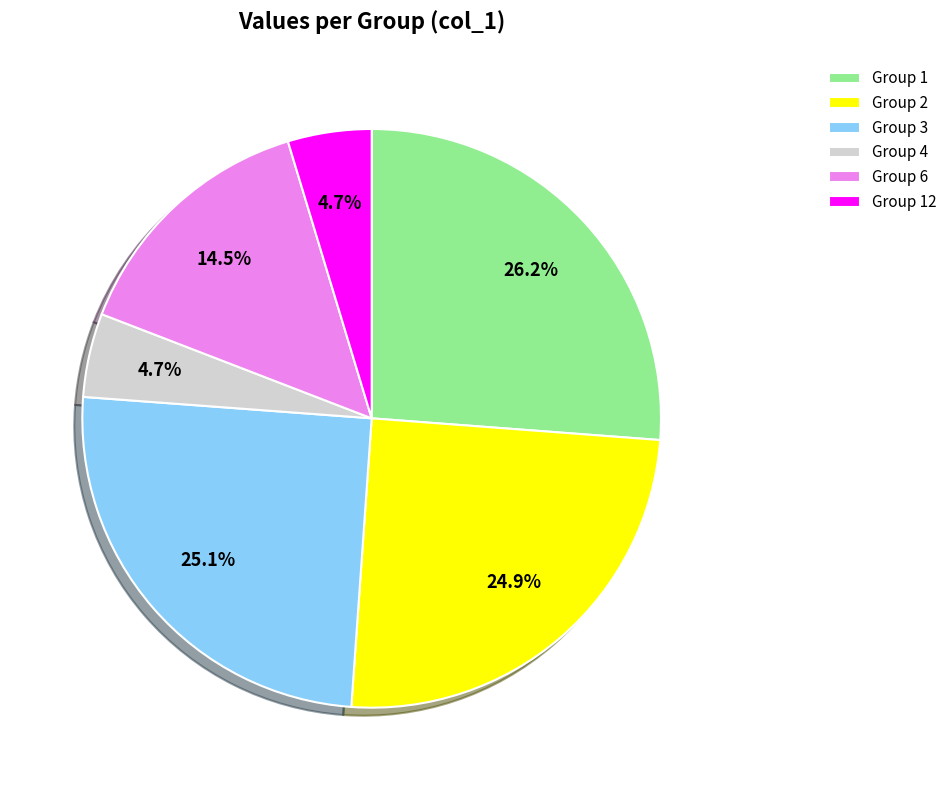

How many segments does this pie chart have?

6